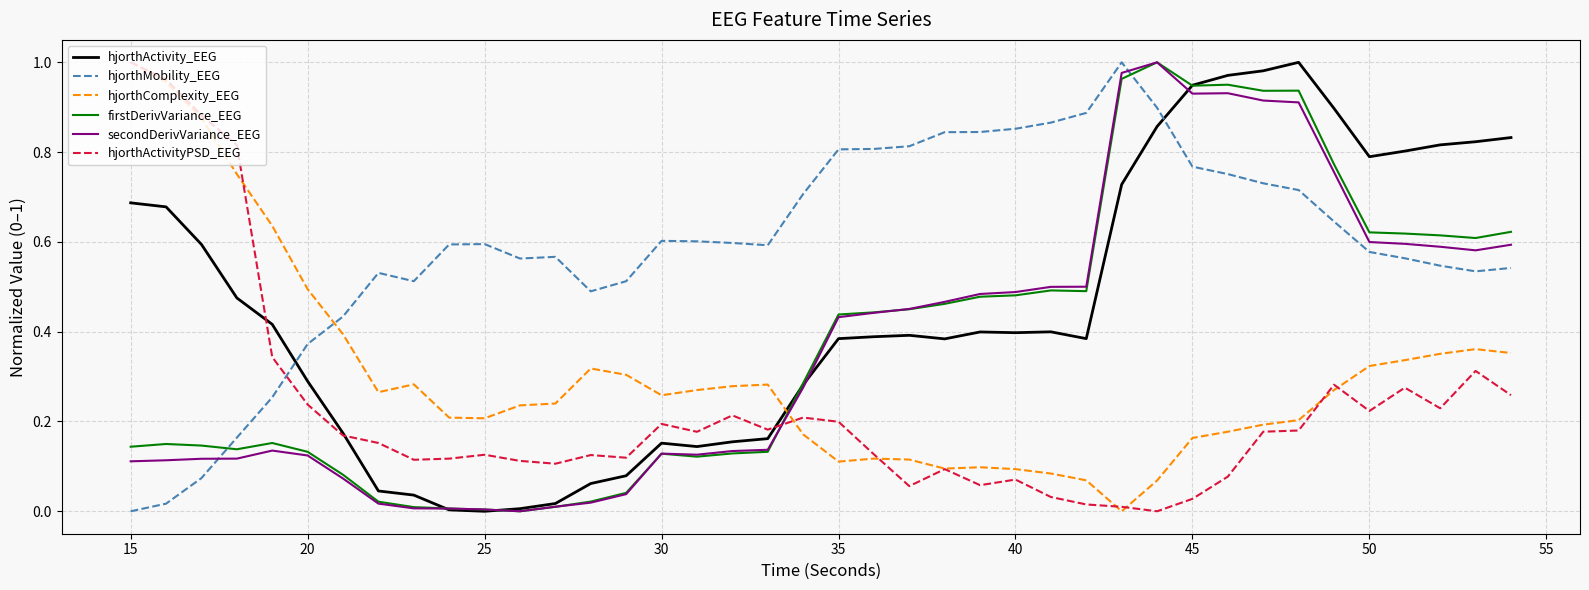

After their last crossing, which series has the higher values: hjorthComplexity_EEG or secondDerivVariance_EEG?

secondDerivVariance_EEG